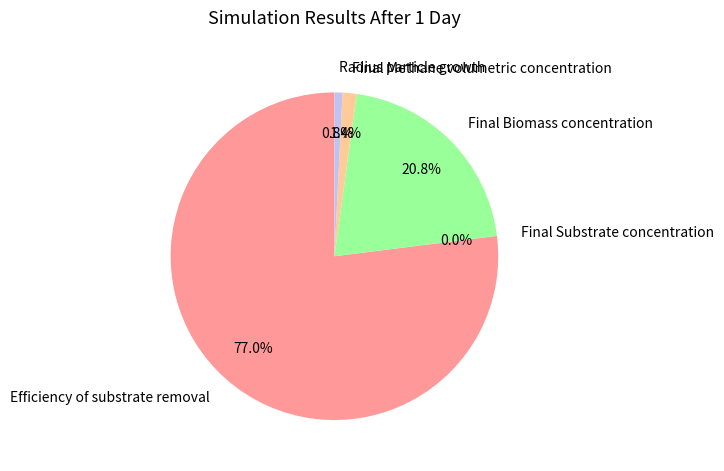

What portion of the pie excludes Efficiency of substrate removal?

23.0%